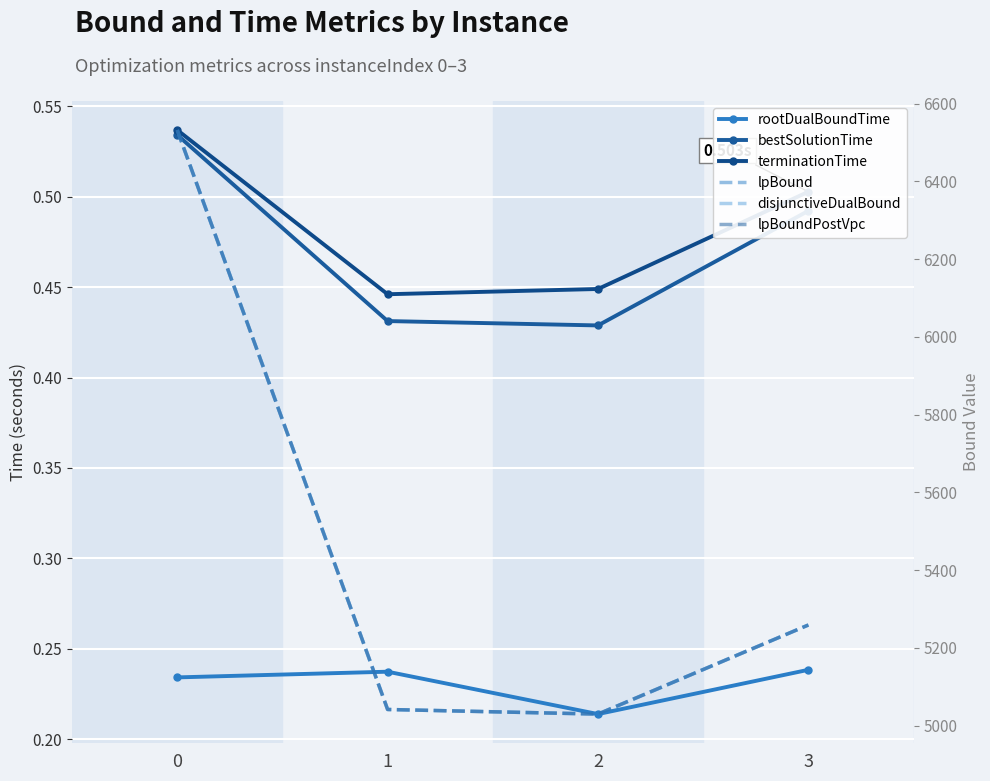

How many lines are shown in the chart?

6